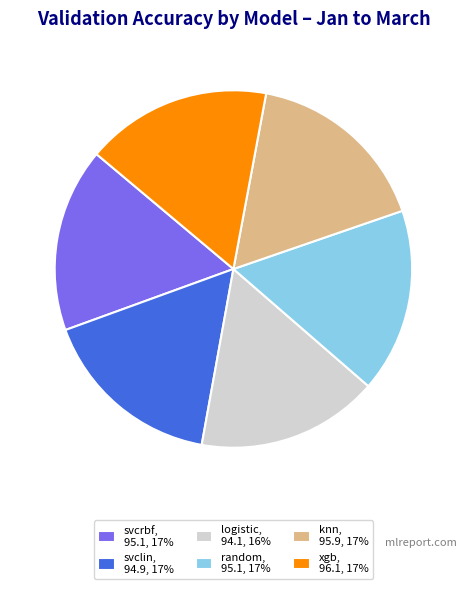

Is there any slice that represents more than half of the pie?

No